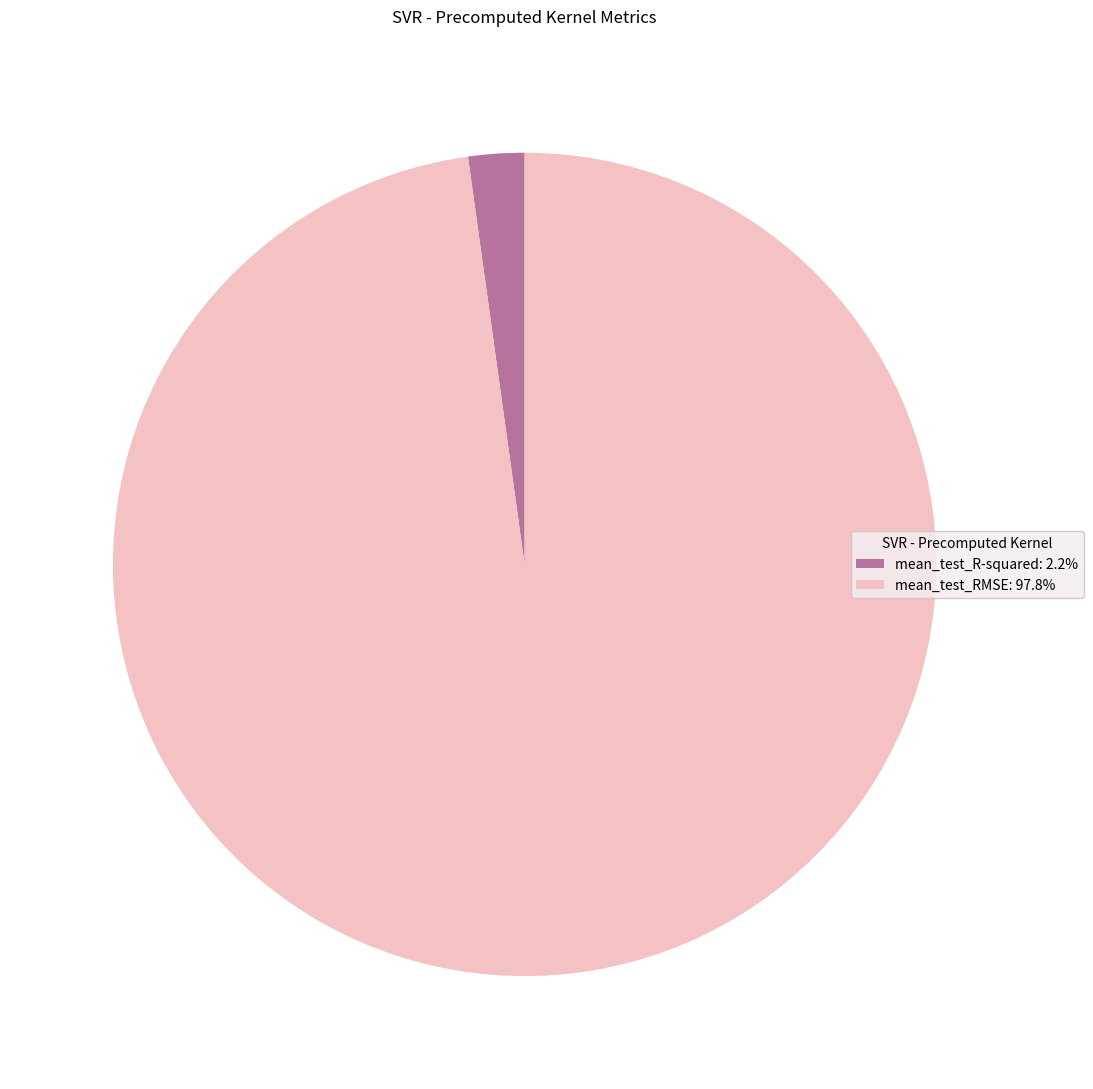

Is the sum of mean_test_RMSE: 97.8% and mean_test_R-squared: 2.2% greater than half?

Yes